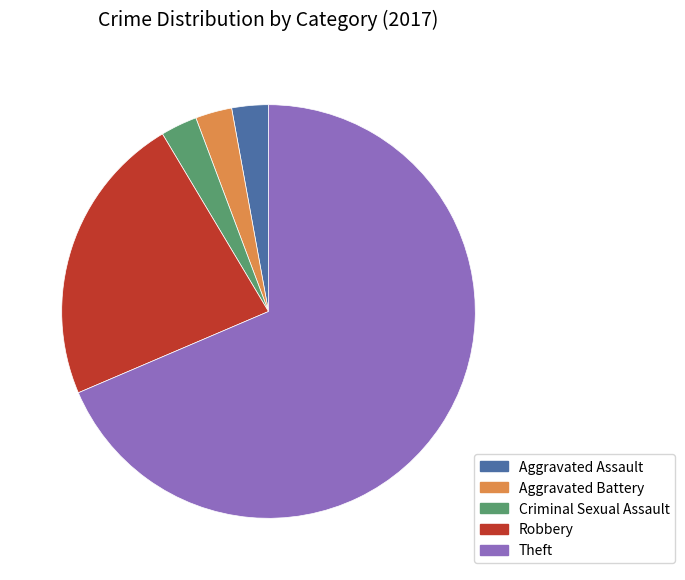

Which slice is the largest?

Theft